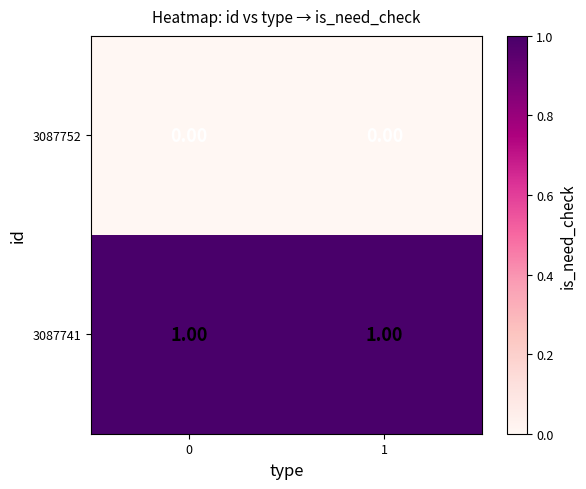

Which series has the largest total across all categories?

3087741